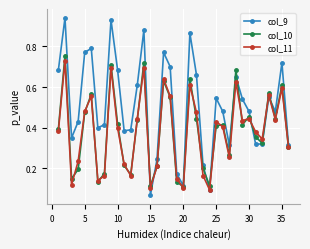

At how many categories does at least one series exceed 0?

36